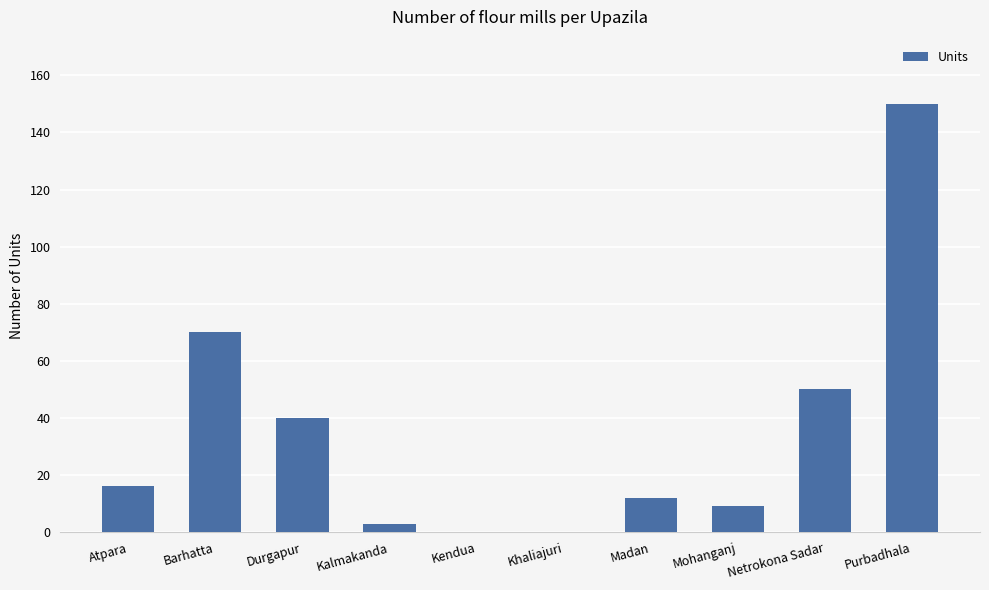

Reading left to right, extract all data points from this chart.

Atpara=16	Barhatta=70	Durgapur=40	Kalmakanda=3	Kendua=0	Khaliajuri=0	Madan=12	Mohanganj=9	Netrokona Sadar=50	Purbadhala=150